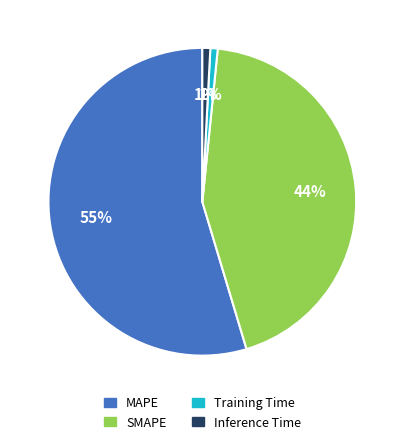

To the nearest percent, what portion does Inference Time represent?

1%